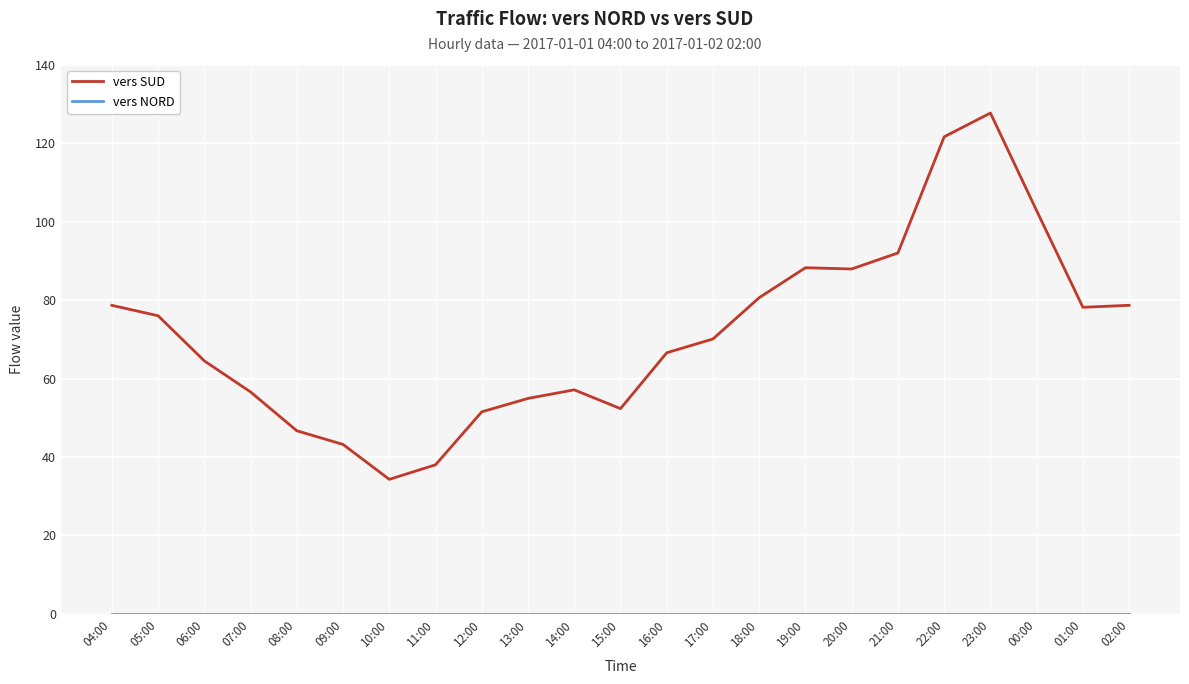

What is the total value across all series at 02:00?

78.7